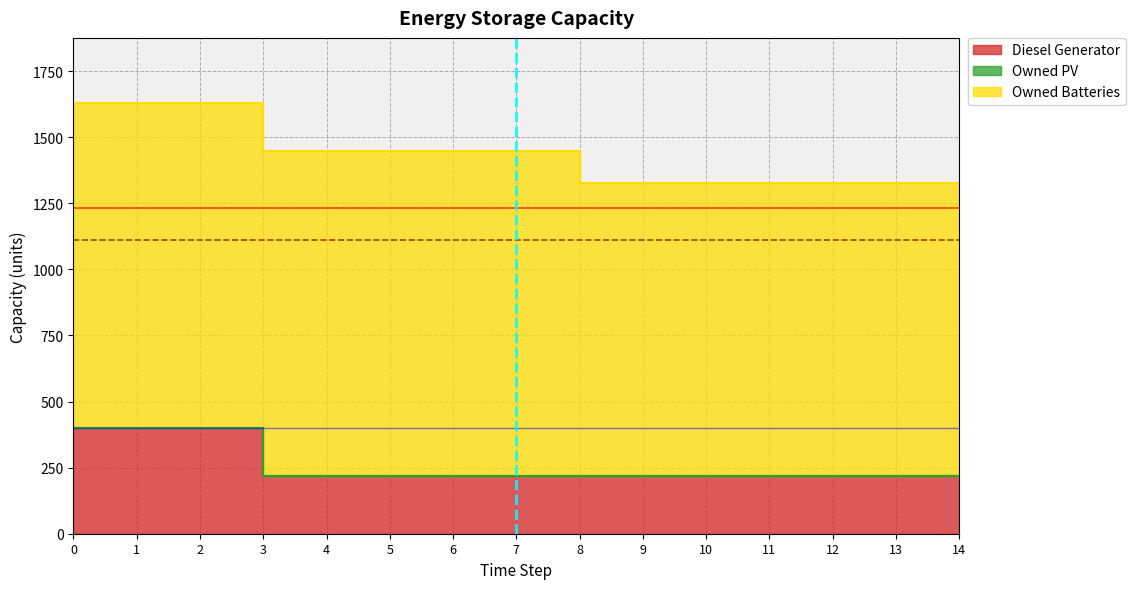

What are all the series names shown in the legend?

Diesel Generator, Owned PV, Owned Batteries